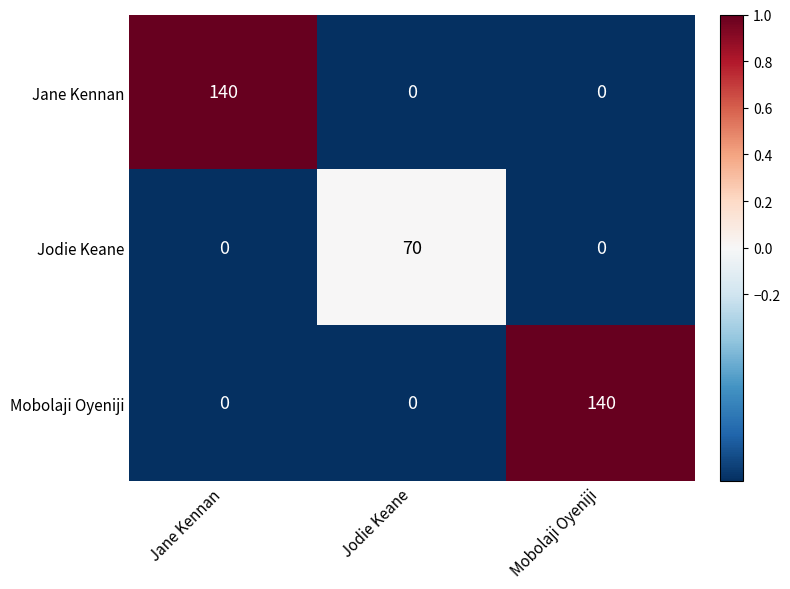

What is the approximate value of Jodie Keane at Jodie Keane, to the nearest 5?

70